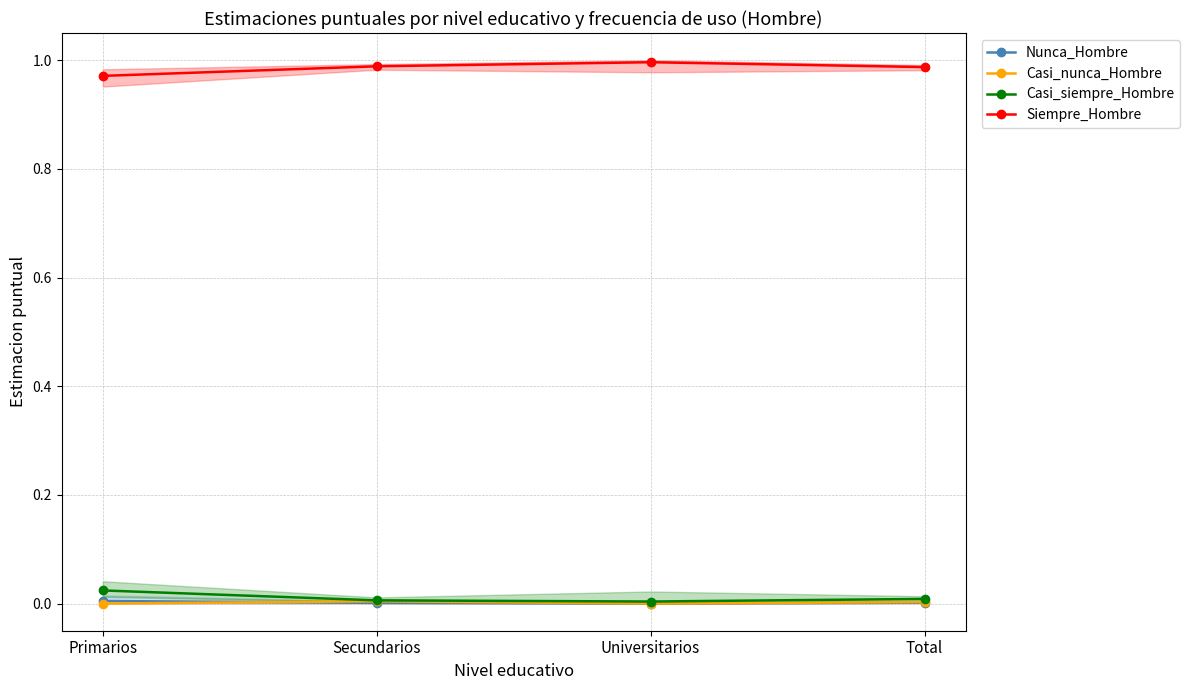

True or false: Casi_siempre_Hombre and Nunca_Hombre cross at least once.

False